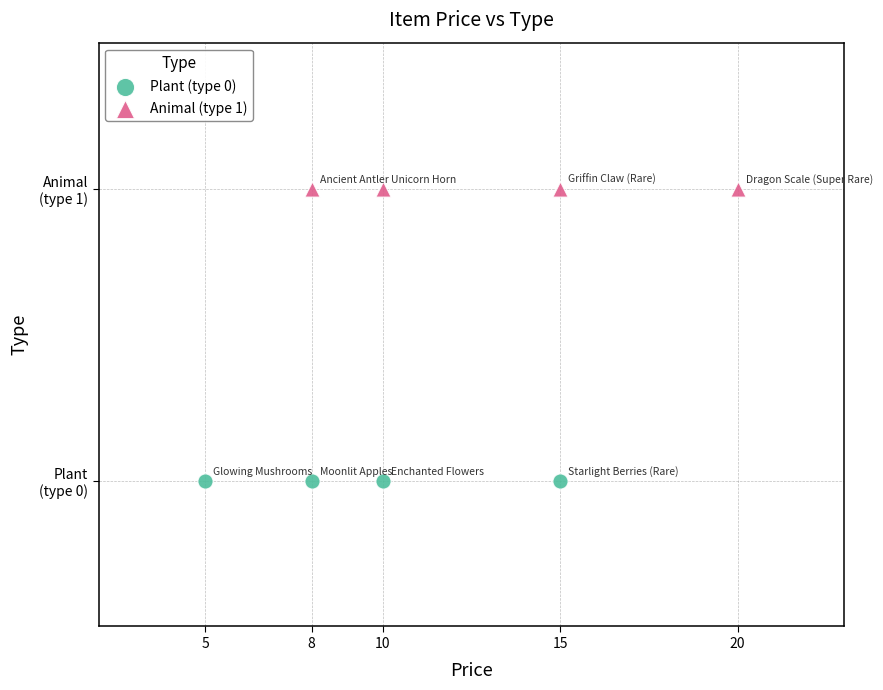

What are all the series names shown in the legend?

Plant (type 0), Animal (type 1)